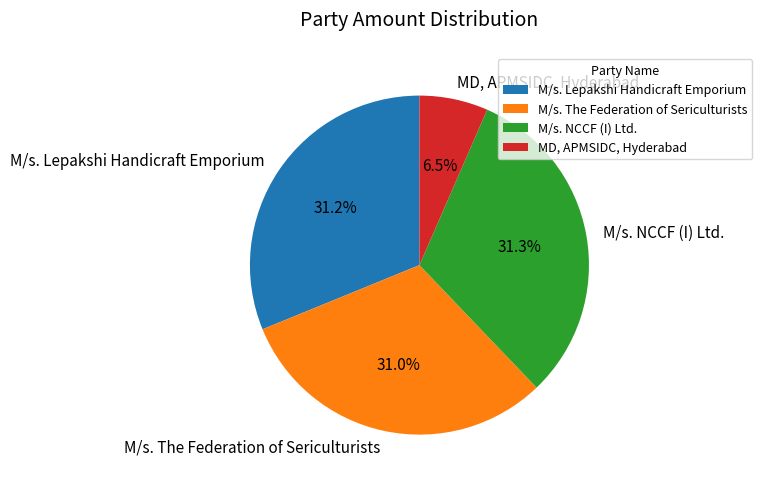

How many slices are in this pie chart?

4